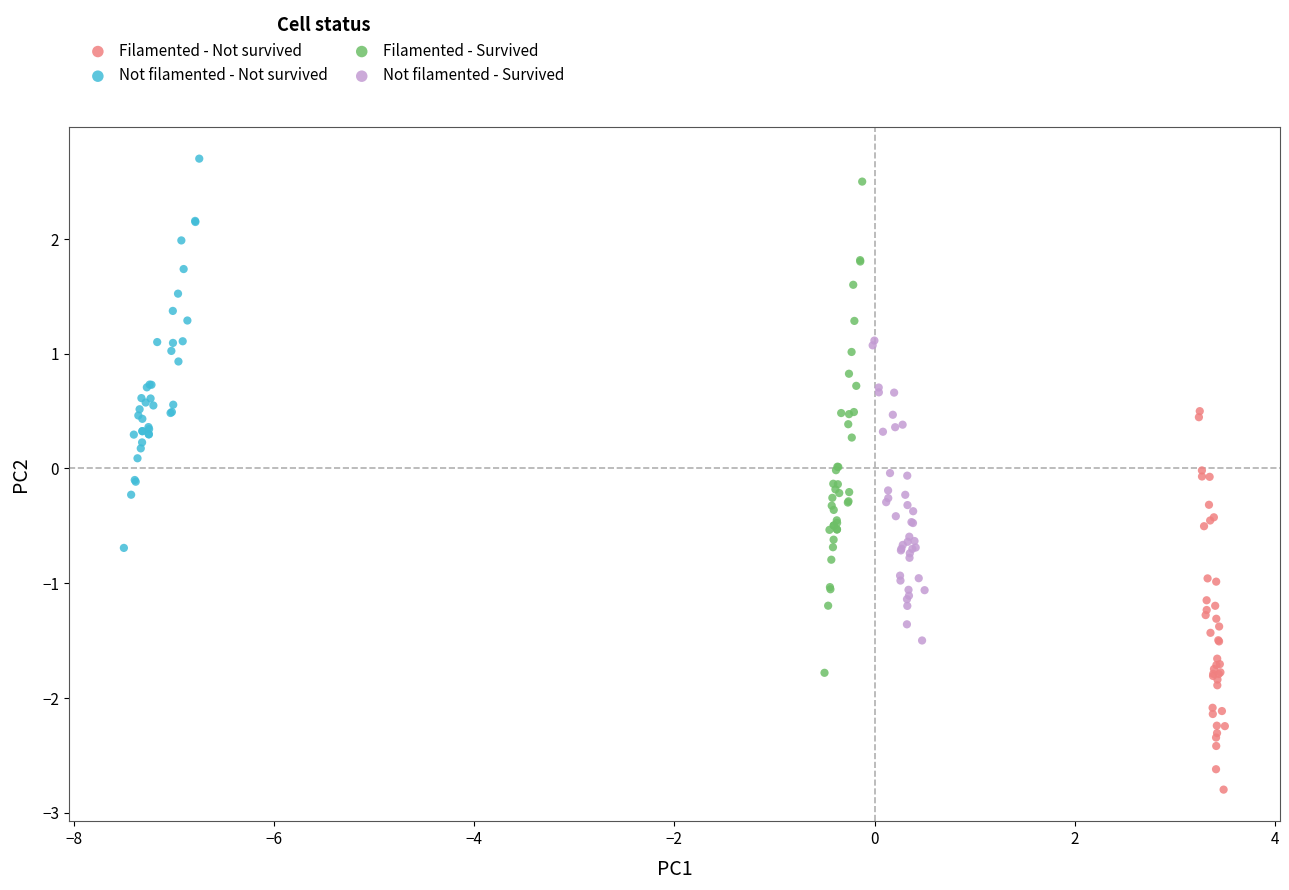

What are all the series names shown in the legend?

Filamented - Not survived, Not filamented - Not survived, Filamented - Survived, Not filamented - Survived